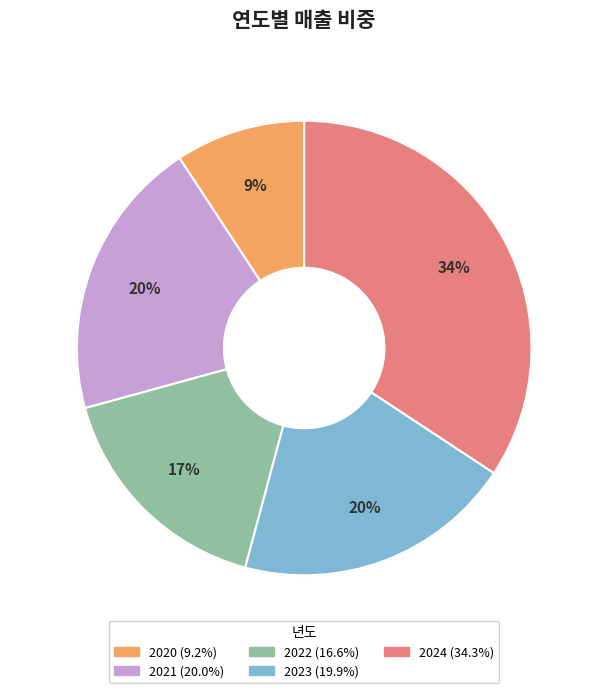

Does 2024 represent more than half of the total?

No